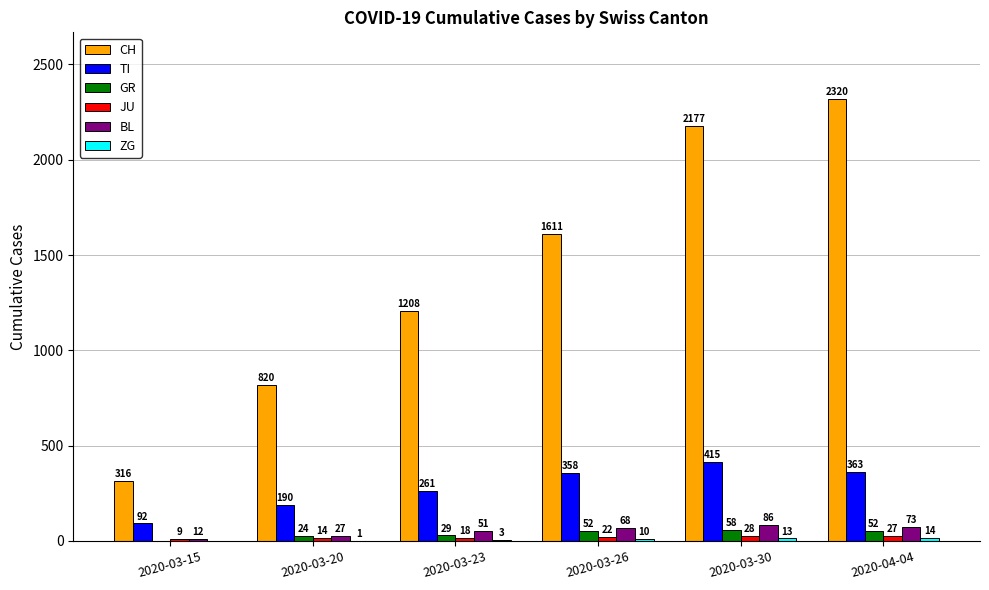

What is the sum of the CH values at 2020-03-26 and 2020-04-04?

3931